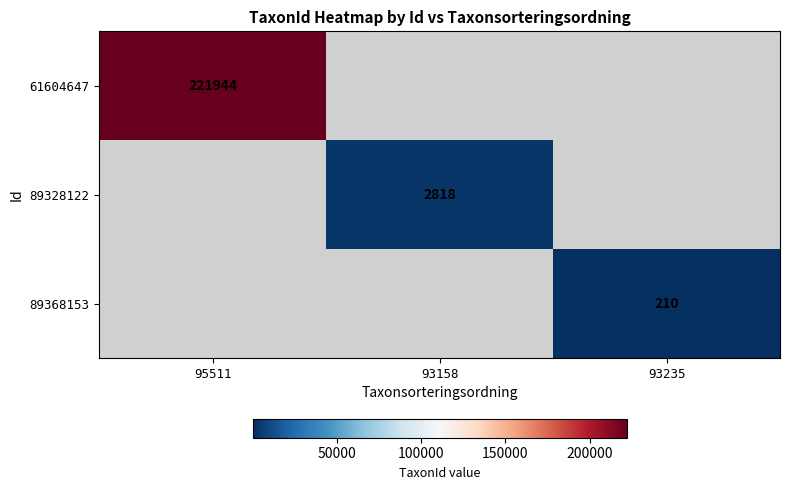

The 89368153 series shows 210 at 93235. True or false?

True